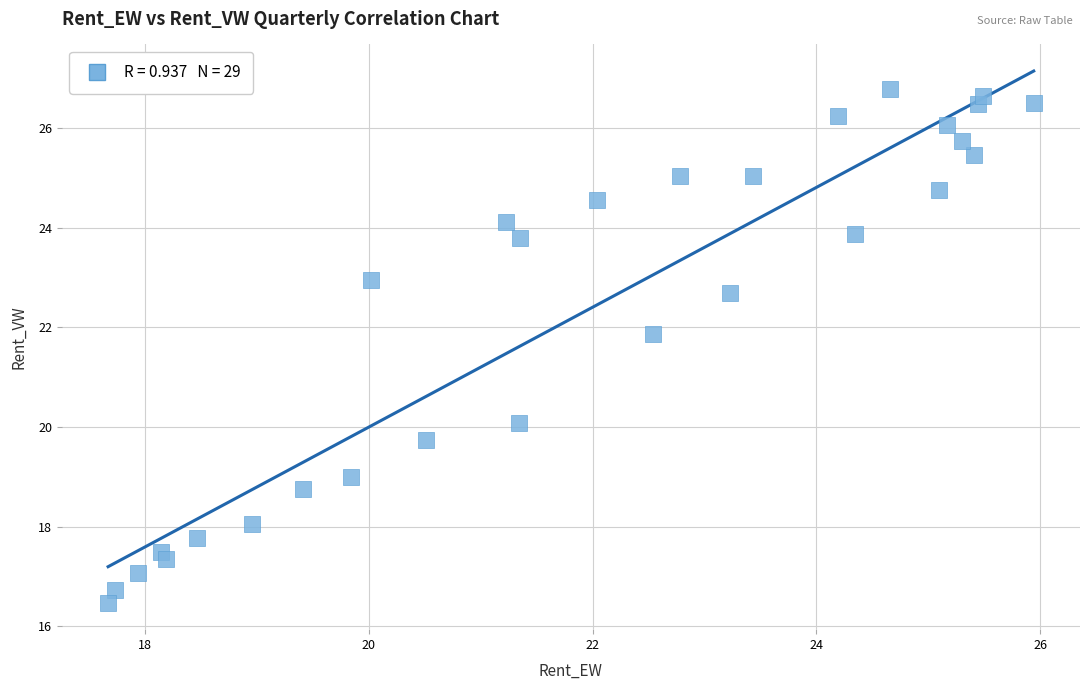

What is the range of Y values (max minus min)?

10.3